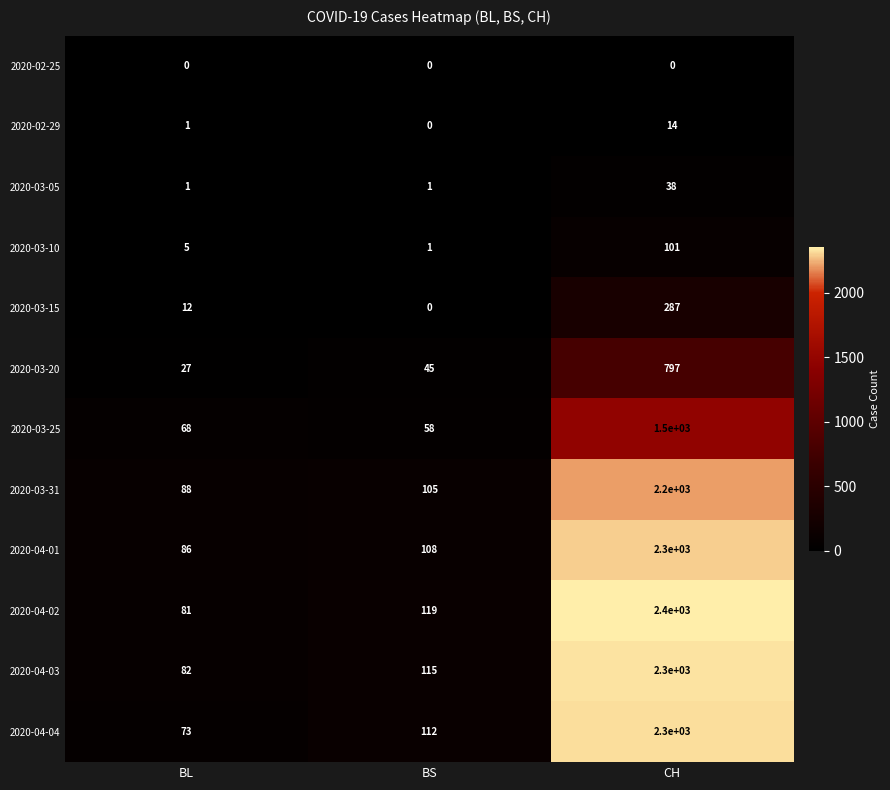

At which category is the sum across all series the highest?

CH